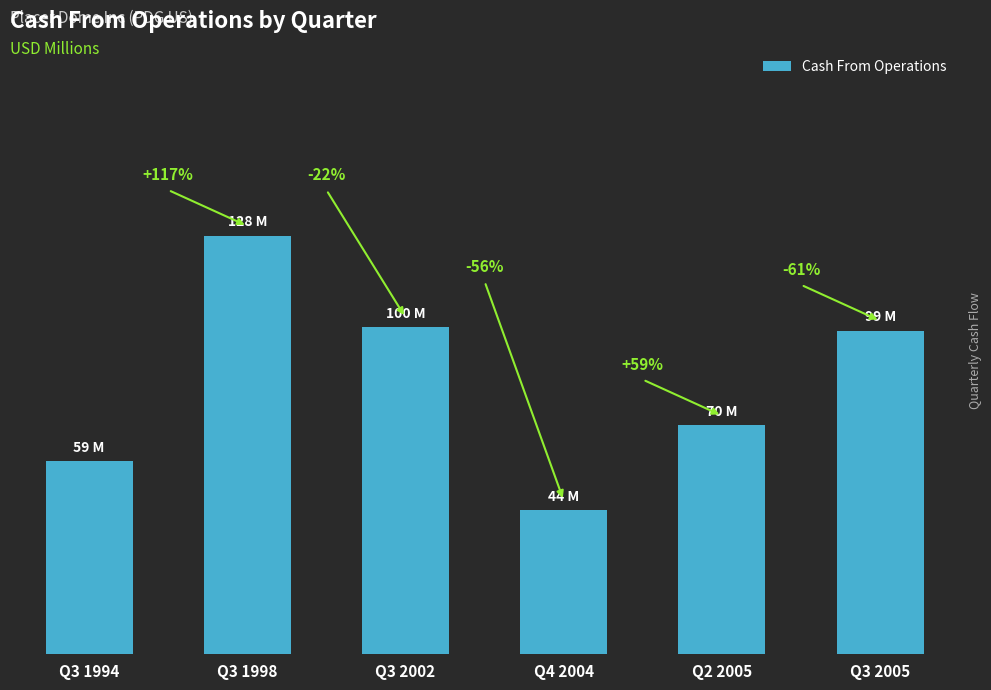

Are the bars horizontal?

No